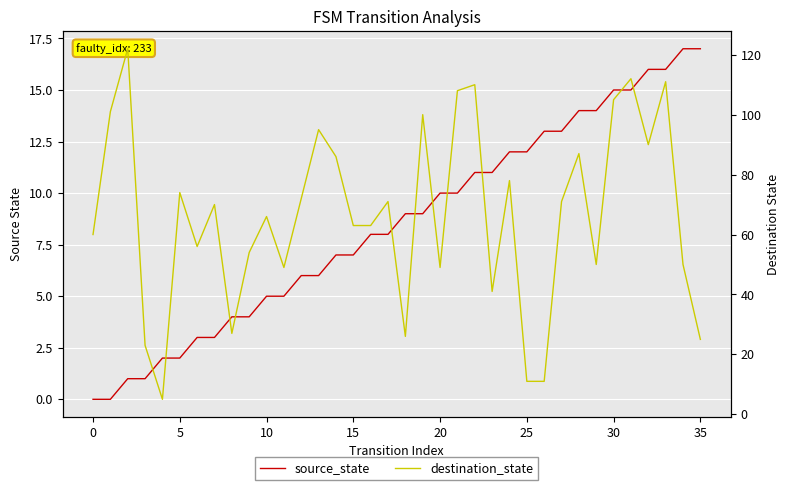

At which label does source_state first exceed 9?

20